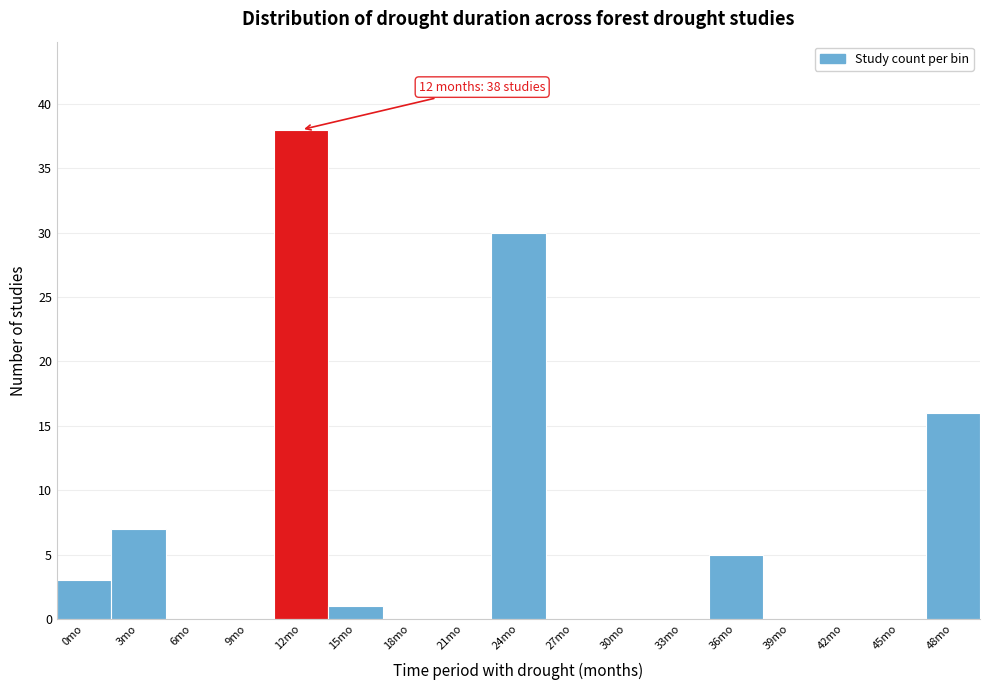

Reading left to right, list all the values displayed in this chart.

0mo=3	3mo=7	6mo=0	9mo=0	12mo=38	15mo=1	18mo=0	21mo=0	24mo=30	27mo=0	30mo=0	33mo=0	36mo=5	39mo=0	42mo=0	45mo=0	48mo=16